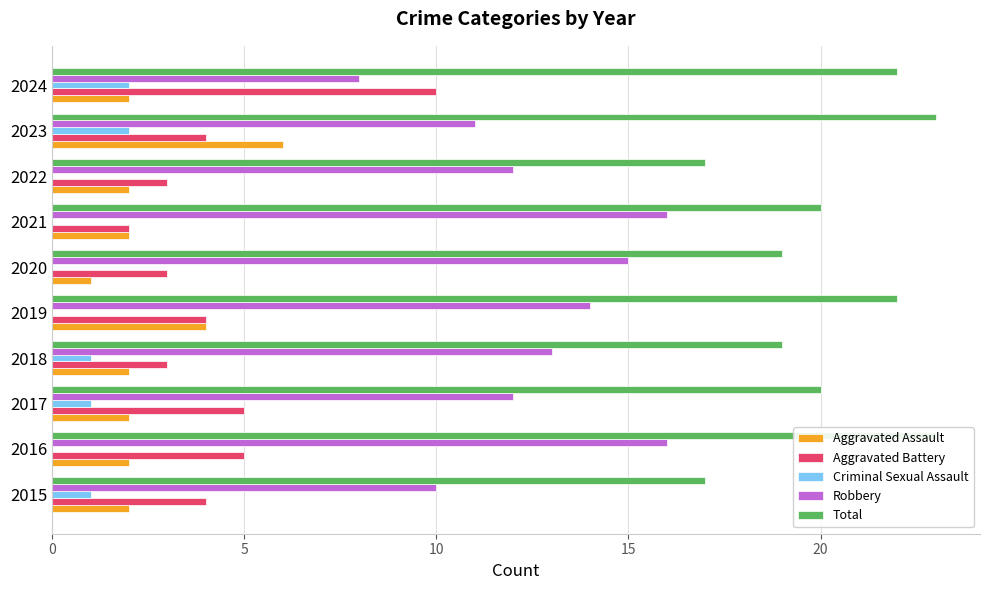

True or false: Criminal Sexual Assault has a value of 0 at 2022.

True